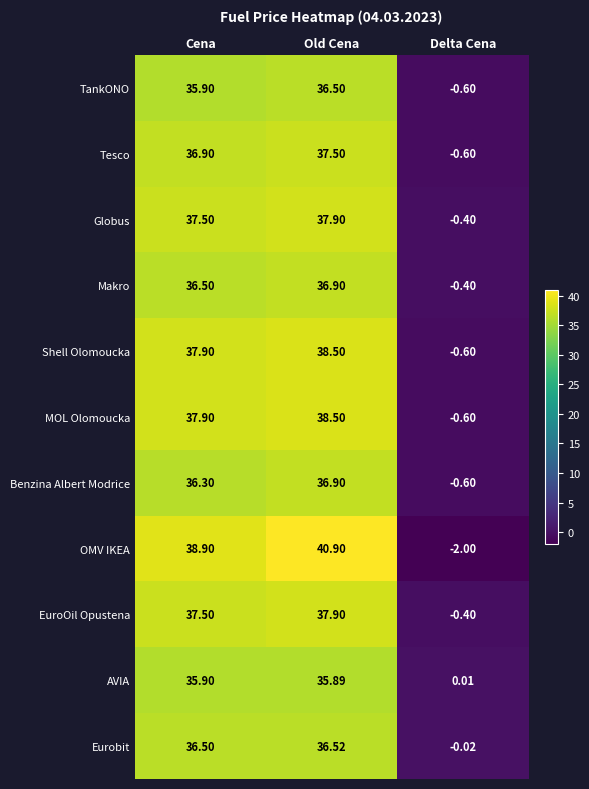

Which series has the largest range (max minus min)?

OMV IKEA